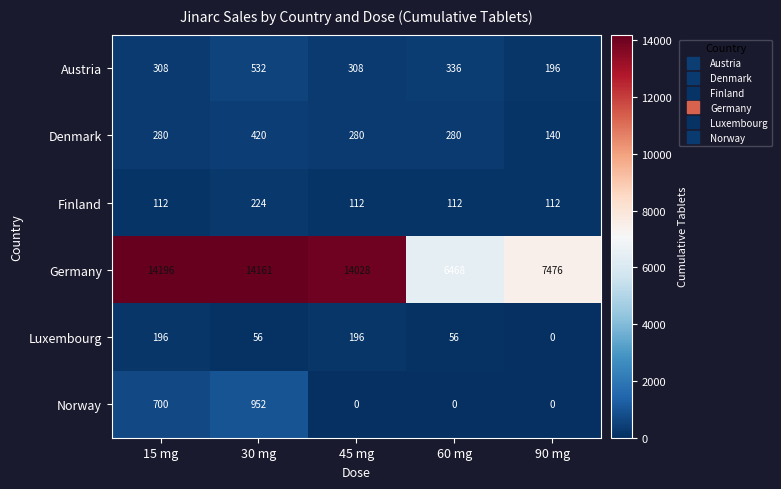

Which label corresponds to the largest value in the chart?

15 mg